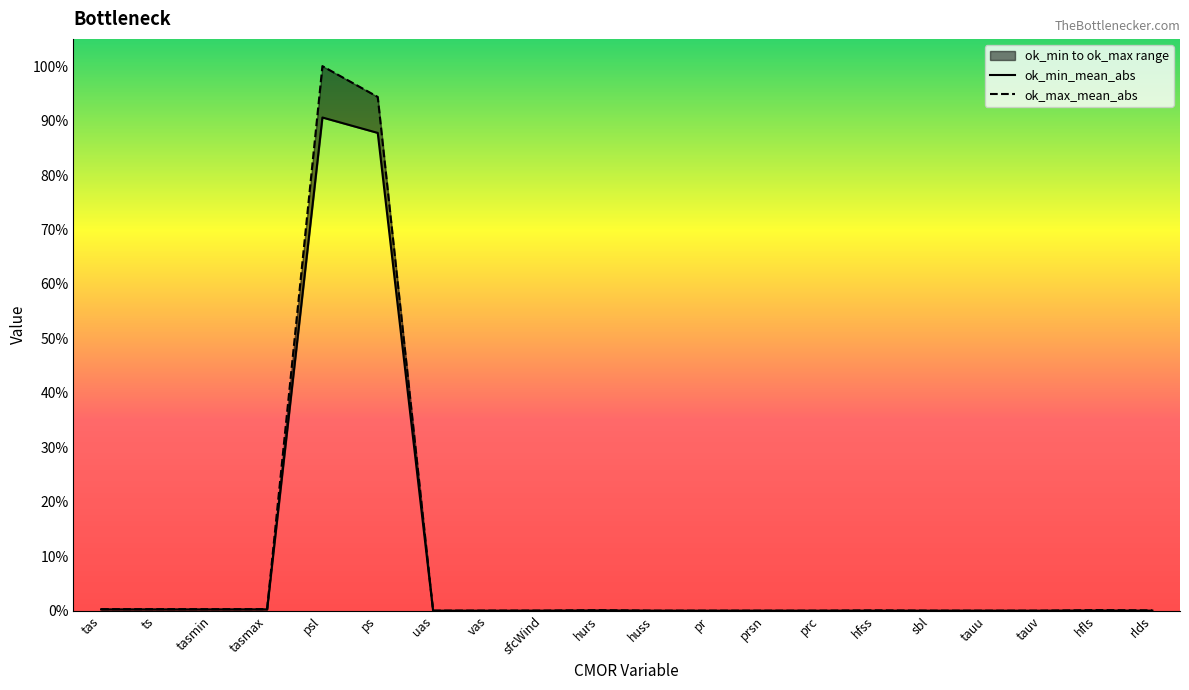

How many lines are shown in the chart?

2